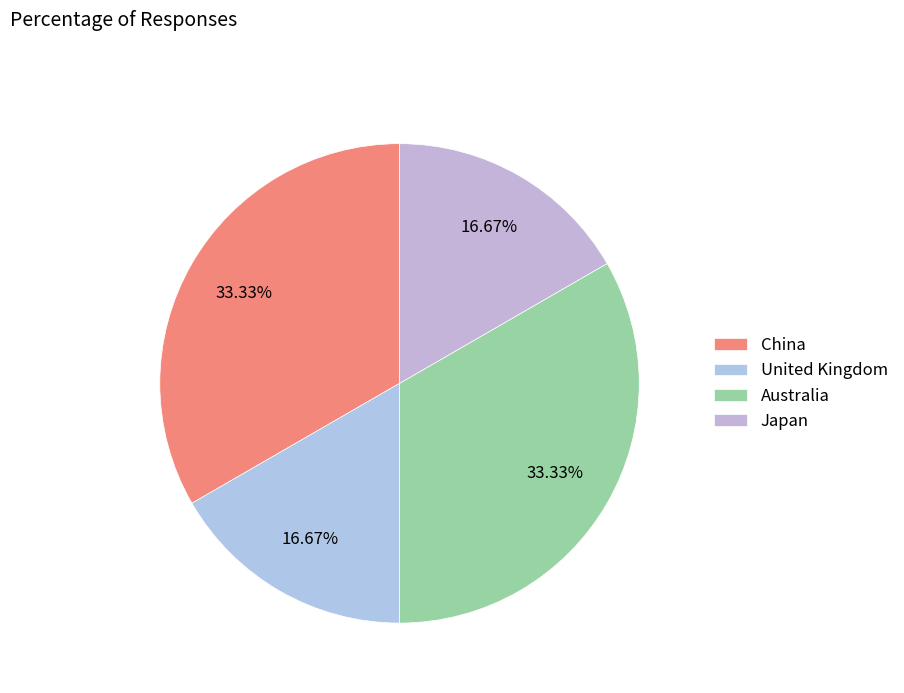

How much of the chart is everything except United Kingdom?

83.3%